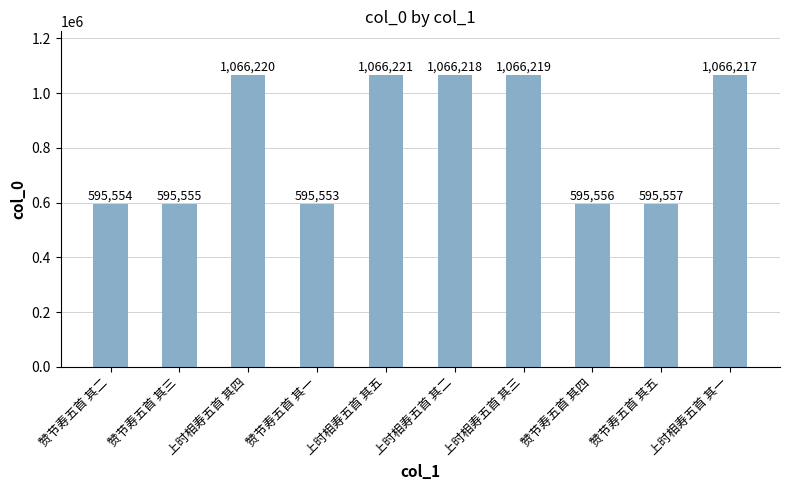

List the labels in order of value, smallest first.

赞节寿五首 其一, 赞节寿五首 其二, 赞节寿五首 其三, 赞节寿五首 其四, 赞节寿五首 其五, 上时相寿五首 其一, 上时相寿五首 其二, 上时相寿五首 其三, 上时相寿五首 其四, 上时相寿五首 其五